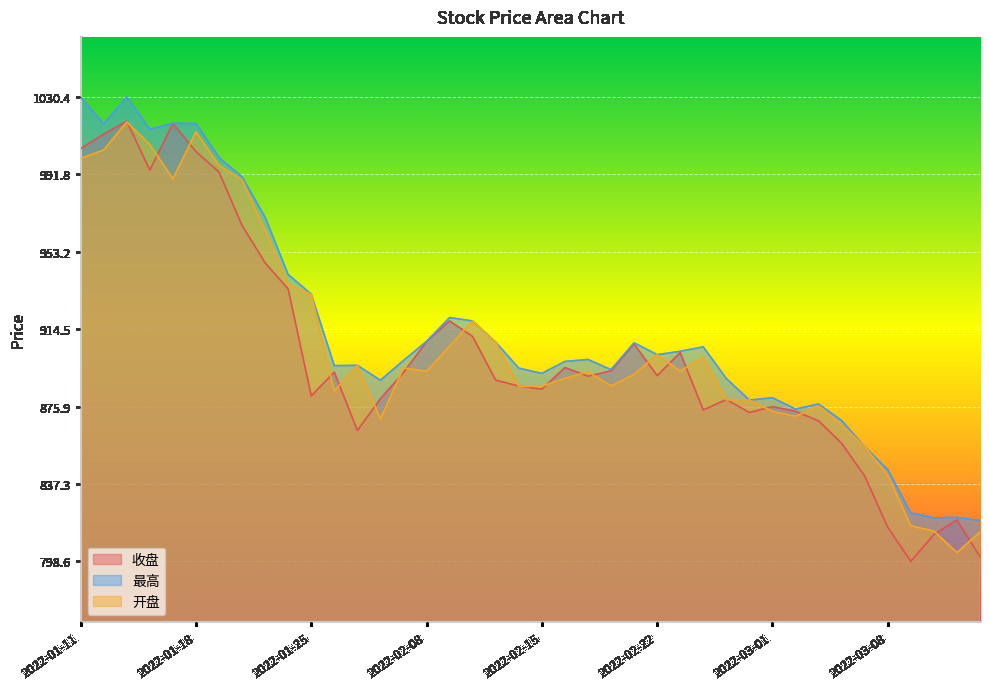

At which category does the chart reach its minimum across all series?

2022-03-09